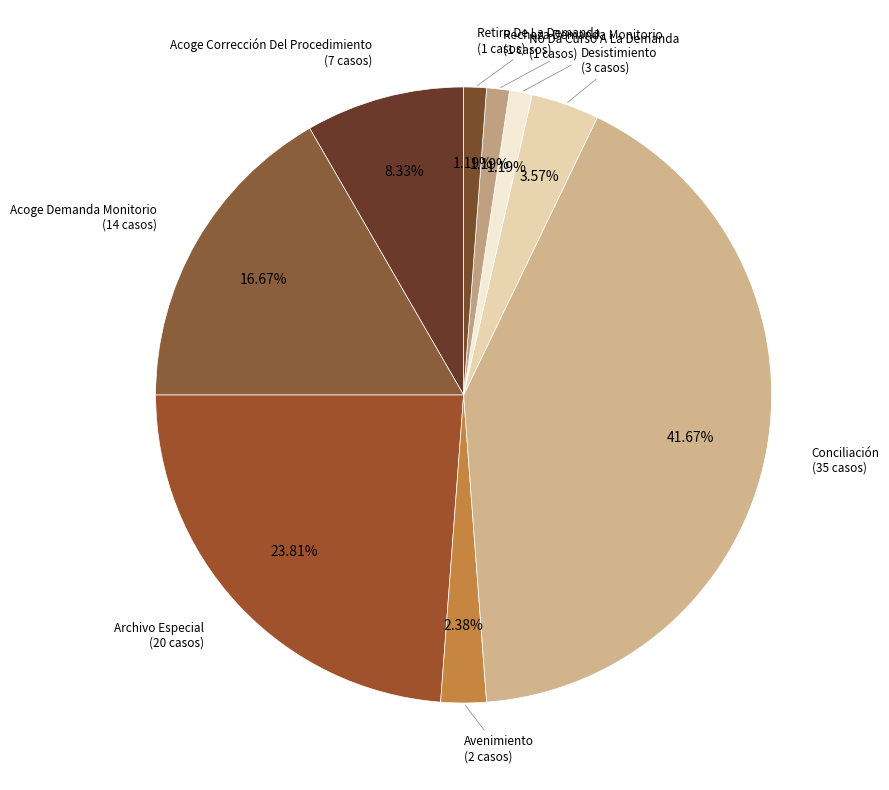

What is the largest slice in the pie chart?

Conciliación